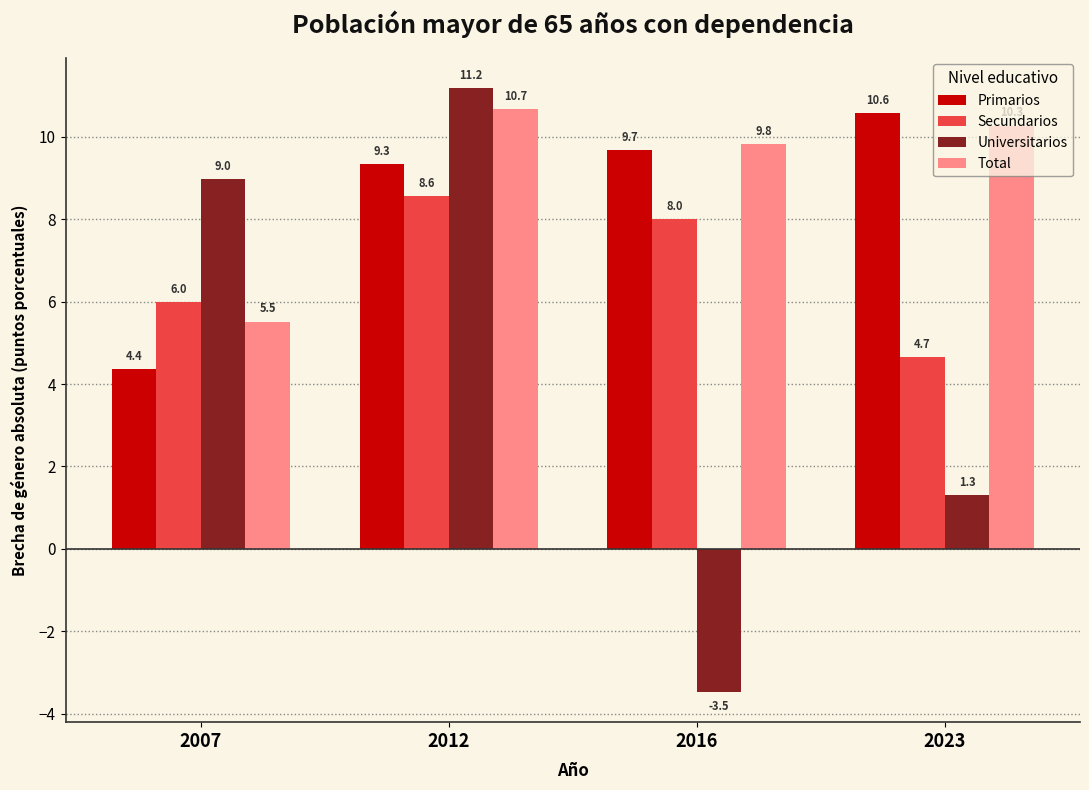

Count the number of categories in the chart.

4